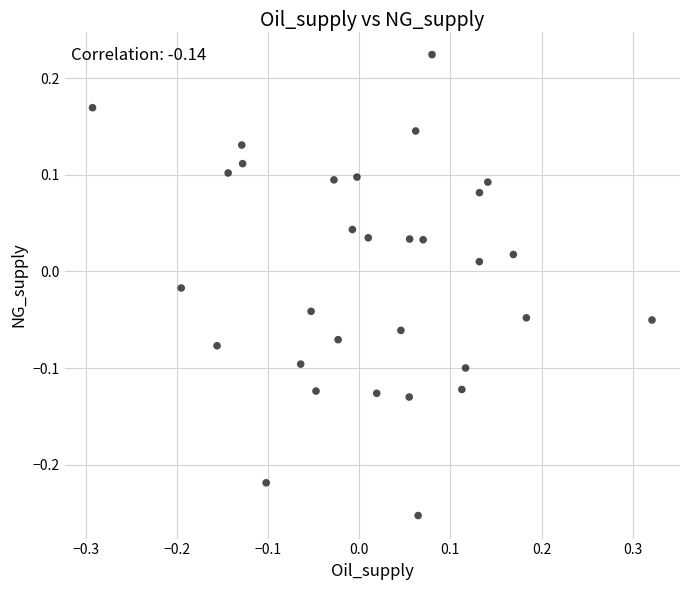

What is the range of Y values (max minus min)?

0.5